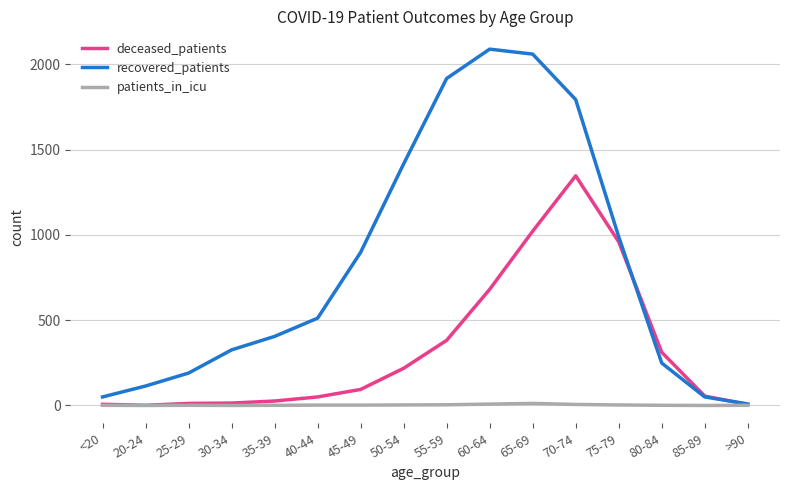

Rank the series by their maximum value, from highest to lowest.

recovered_patients, deceased_patients, patients_in_icu